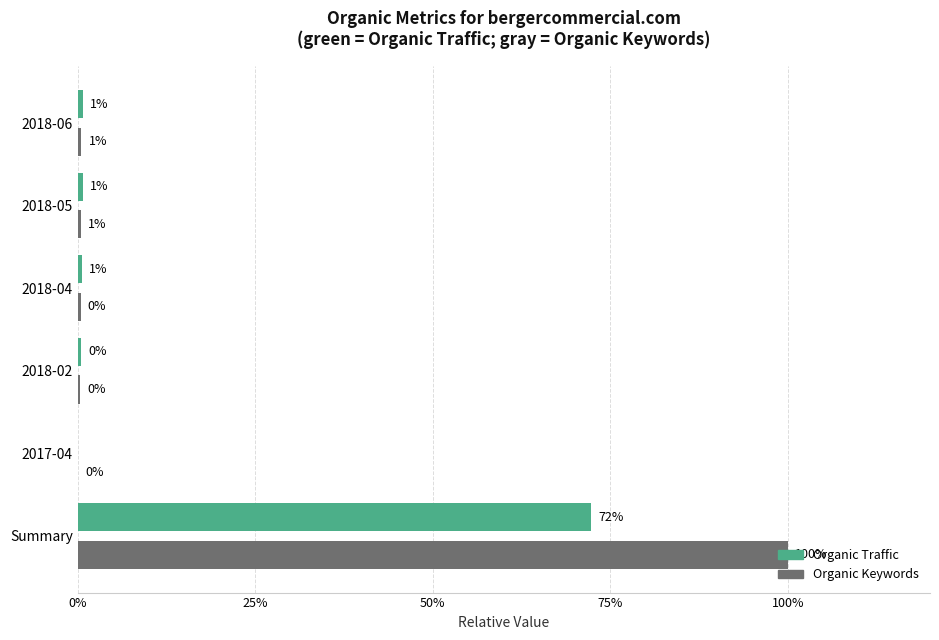

What is the maximum value shown in the chart?

100.0